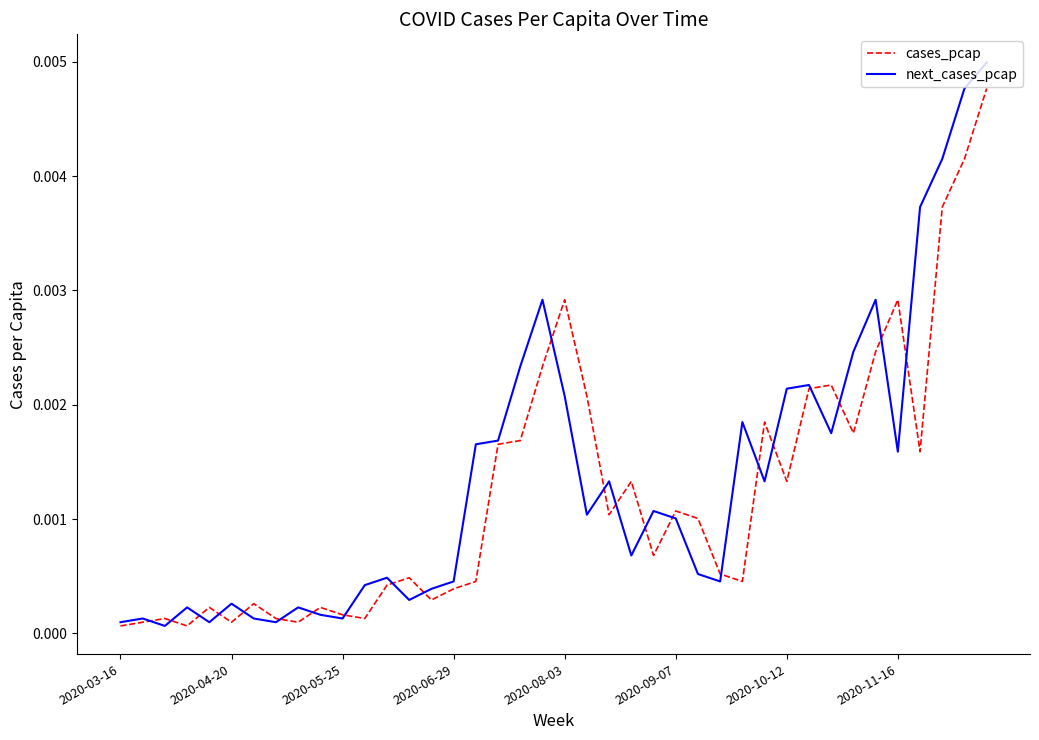

True or false: next_cases_pcap has more than 0 interior local peaks.

True